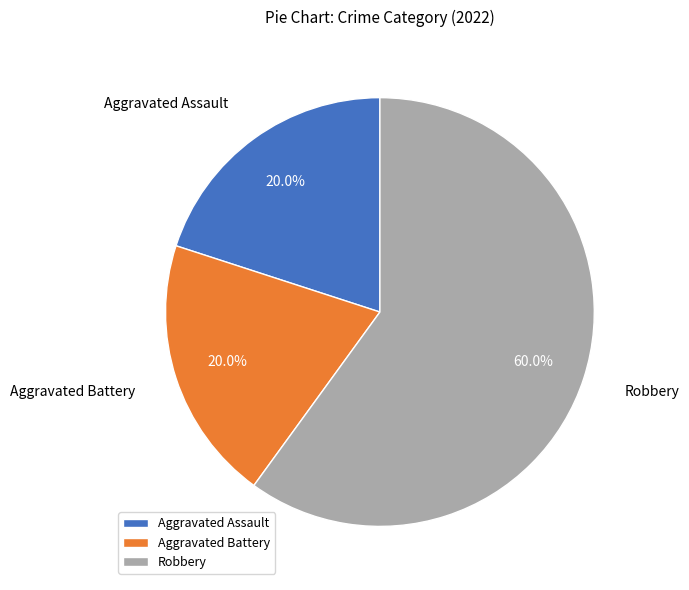

To the nearest percent, what is the difference between the Aggravated Battery and Robbery slice percentages?

40%